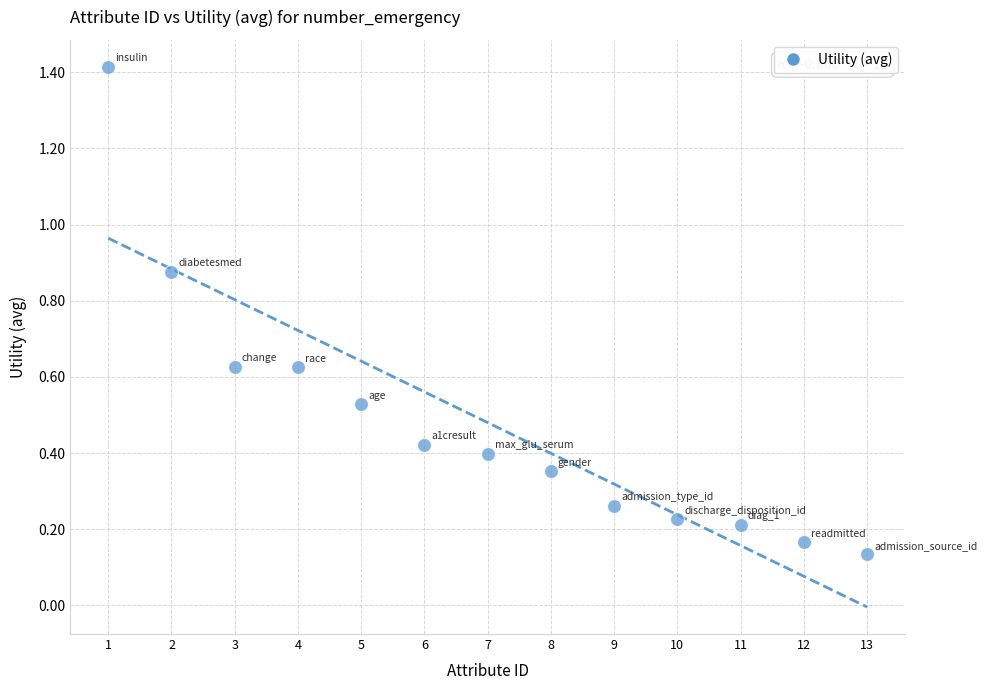

What is the range of Y values (max minus min)?

1.3